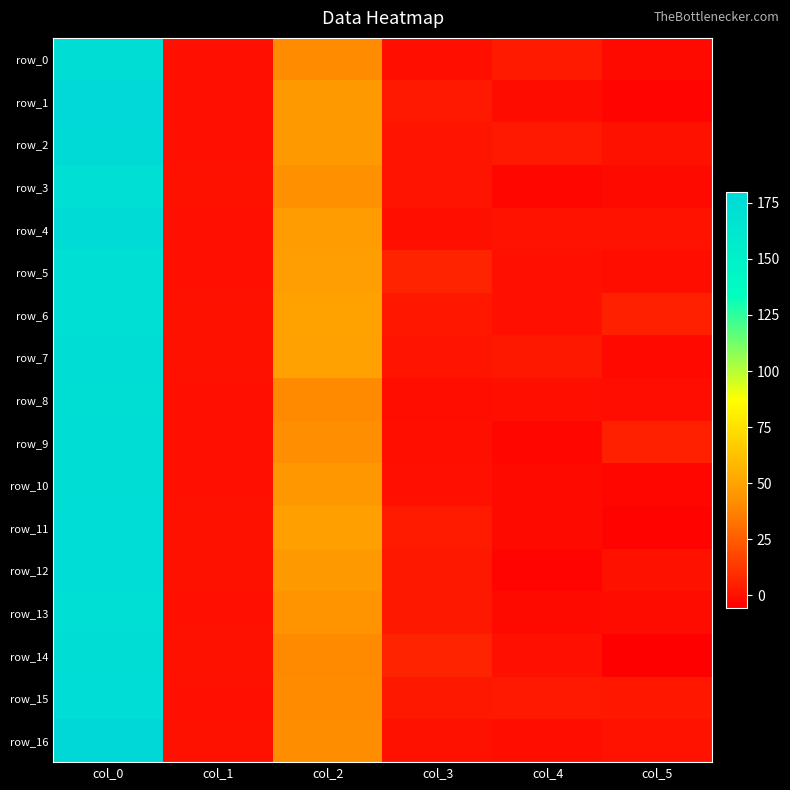

The value of row_15 at col_3 is 4.0. True or false?

False